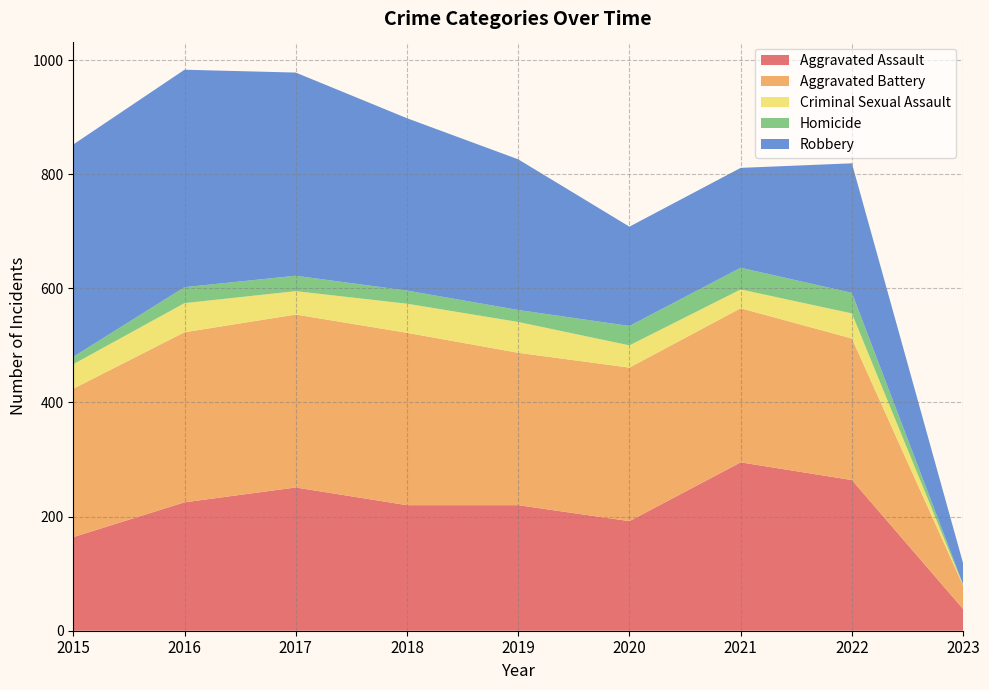

Reading right to left, list all the values displayed in this chart.

Aggravated Assault: 2023=38	2022=264	2021=295	2020=192	2019=220	2018=220	2017=251	2016=225	2015=164
Aggravated Battery: 2023=41	2022=248	2021=270	2020=269	2019=267	2018=302	2017=303	2016=298	2015=260
Criminal Sexual Assault: 2023=1	2022=44	2021=33	2020=39	2019=54	2018=51	2017=41	2016=51	2015=43
Homicide: 2023=1	2022=36	2021=38	2020=34	2019=21	2018=23	2017=27	2016=28	2015=13
Robbery: 2023=37	2022=227	2021=175	2020=174	2019=264	2018=302	2017=356	2016=381	2015=372